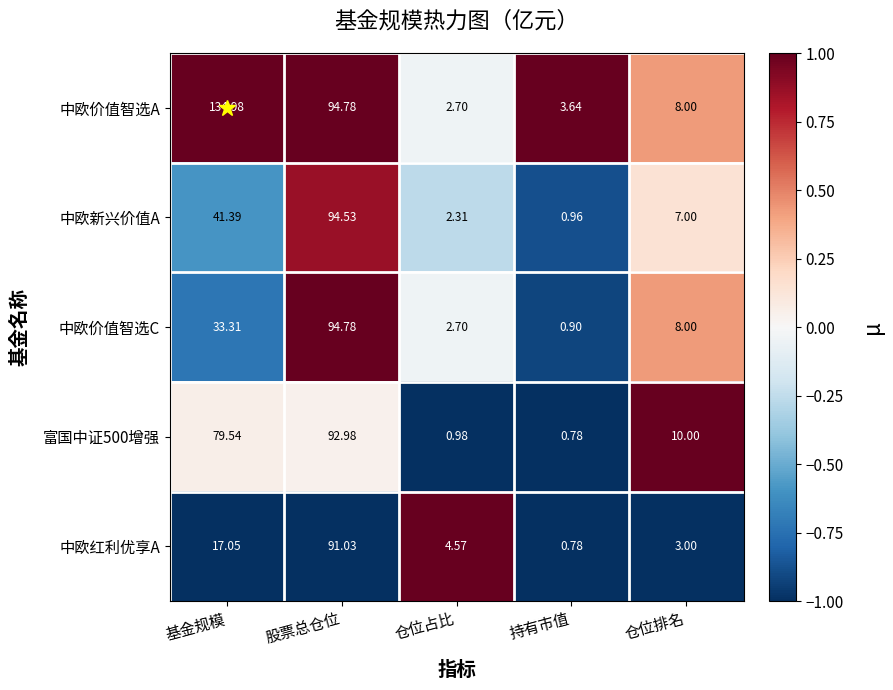

What is the total value across all series at 仓位占比?

13.3